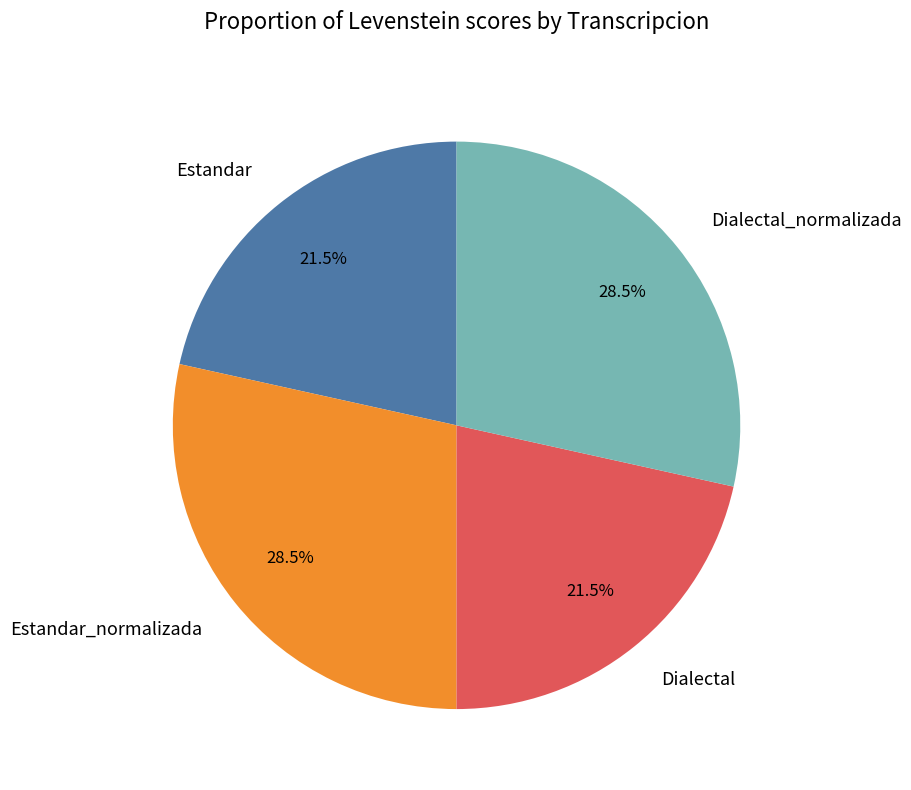

Approximately how many times larger is the value at Dialectal_normalizada compared to Dialectal?

1.3